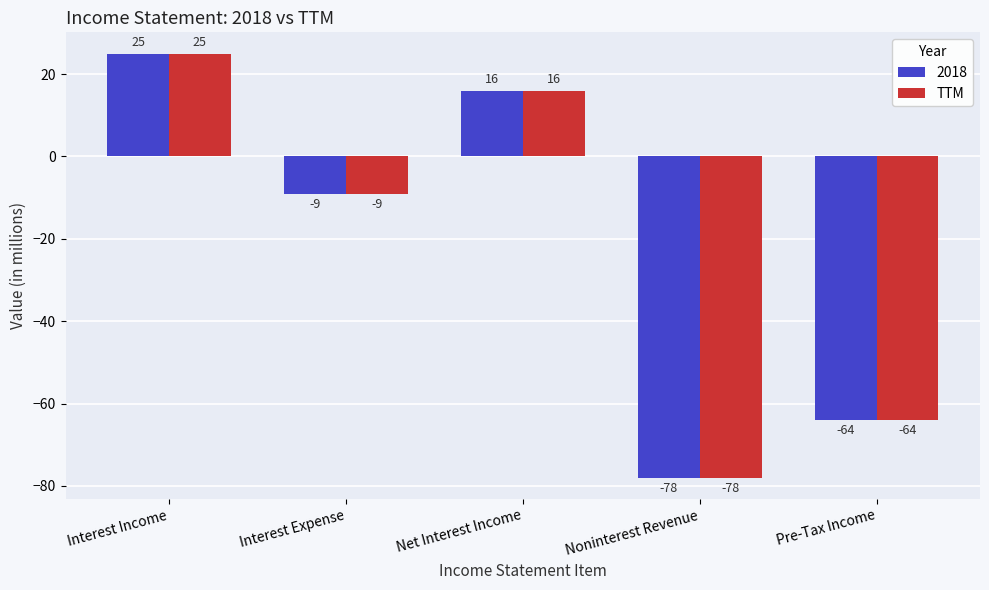

How many distinct data groups are displayed?

2